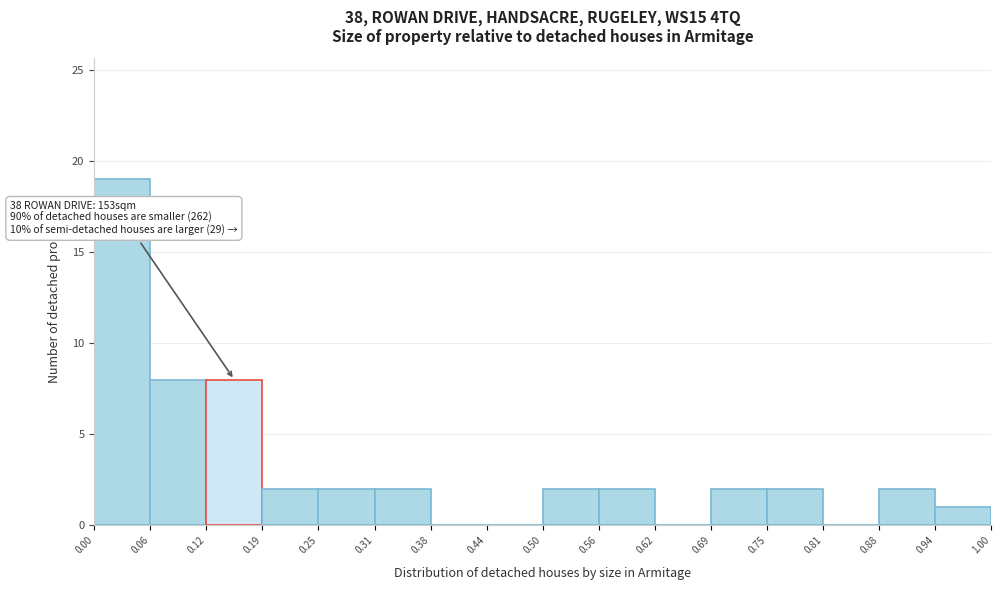

Which range on the x-axis has the tallest bar?

0.00 to 0.06